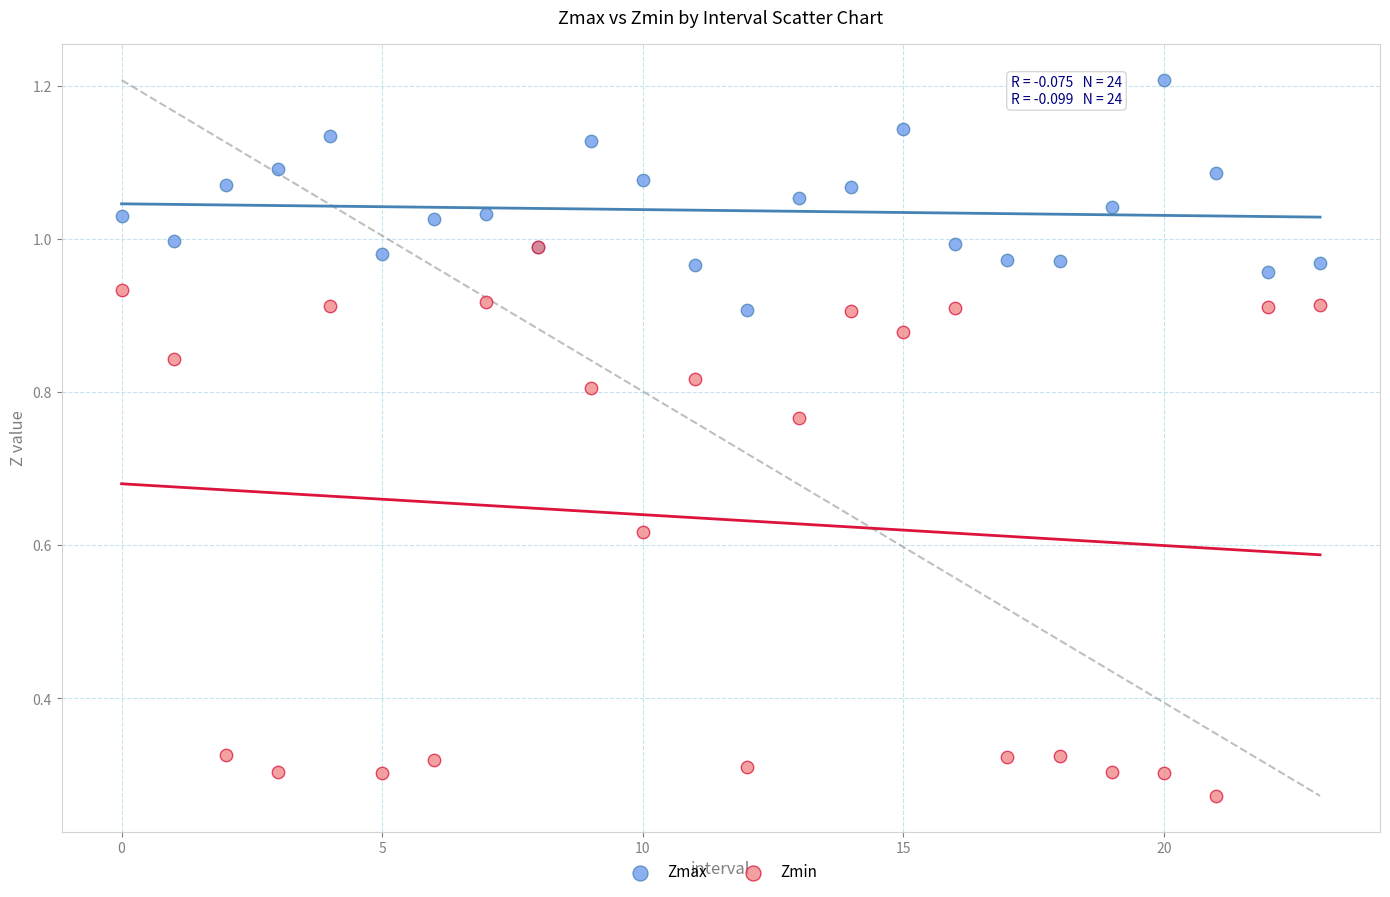

Which series has the widest spread of Y values?

Zmin